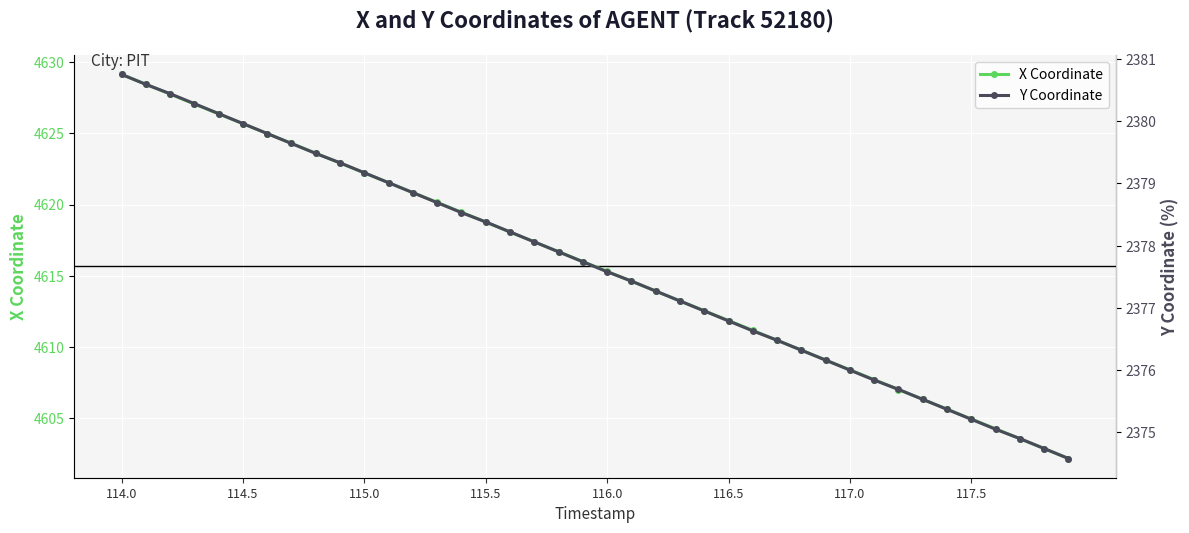

True or false: X Coordinate has more than 2 points higher than both neighbors.

False